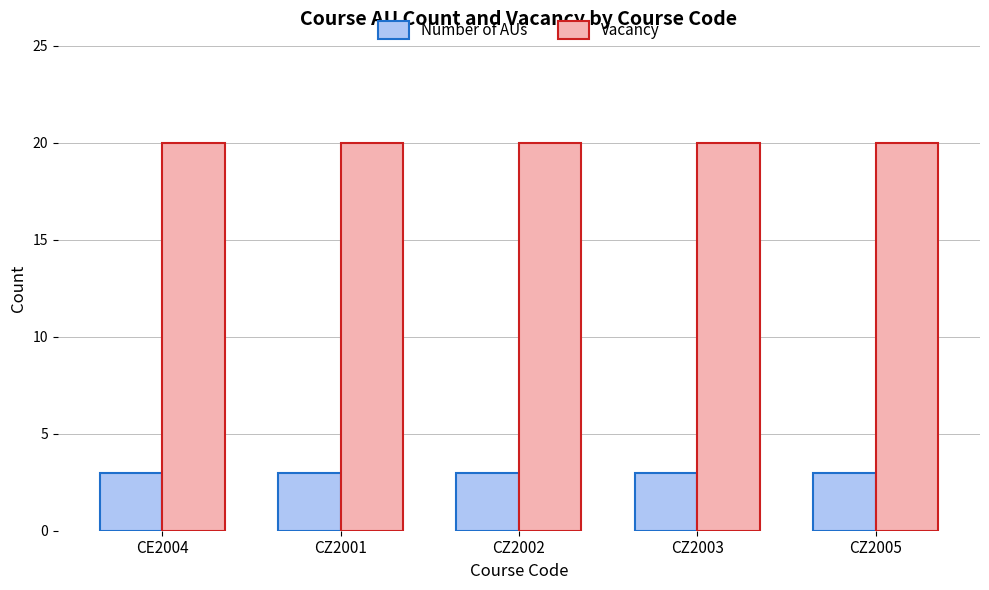

At how many categories does at least one series exceed 17?

5